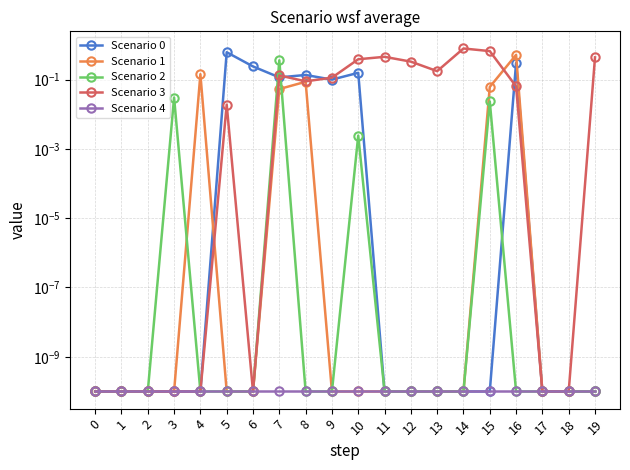

Which category has the highest value in the Scenario 0 series?

5